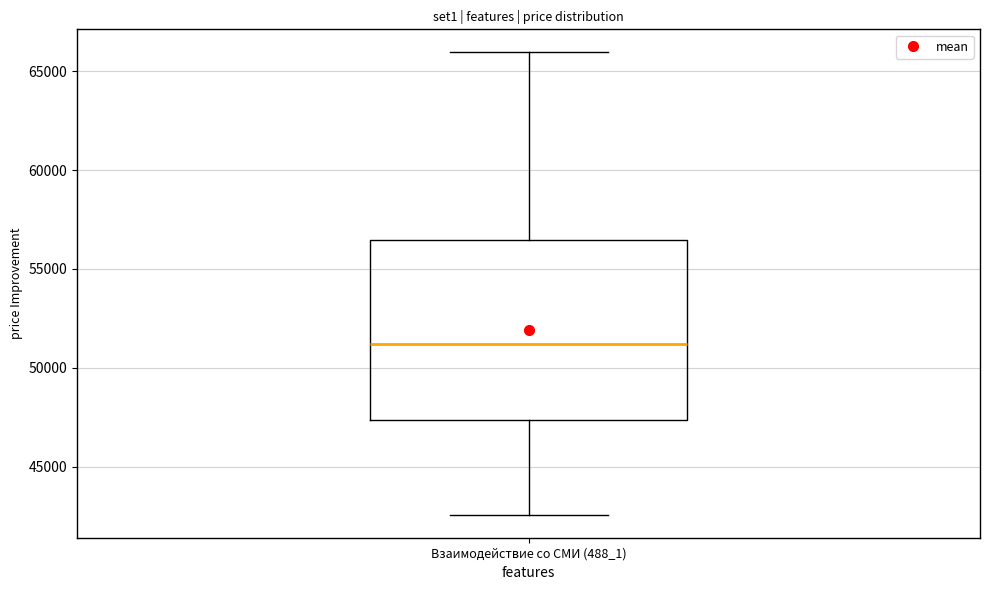

Where does the median line of the box for Взаимодействие со СМИ (488_1) sit on the y-axis? The values are not printed on the chart, so give them approximately, as read against the axis.

51000